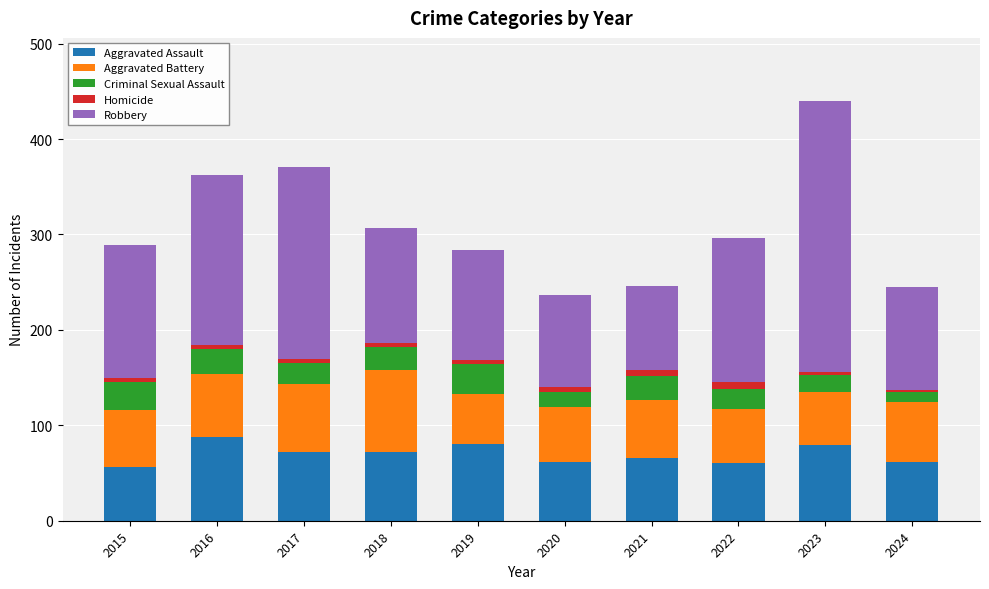

At which category is the sum across all series the highest?

2023